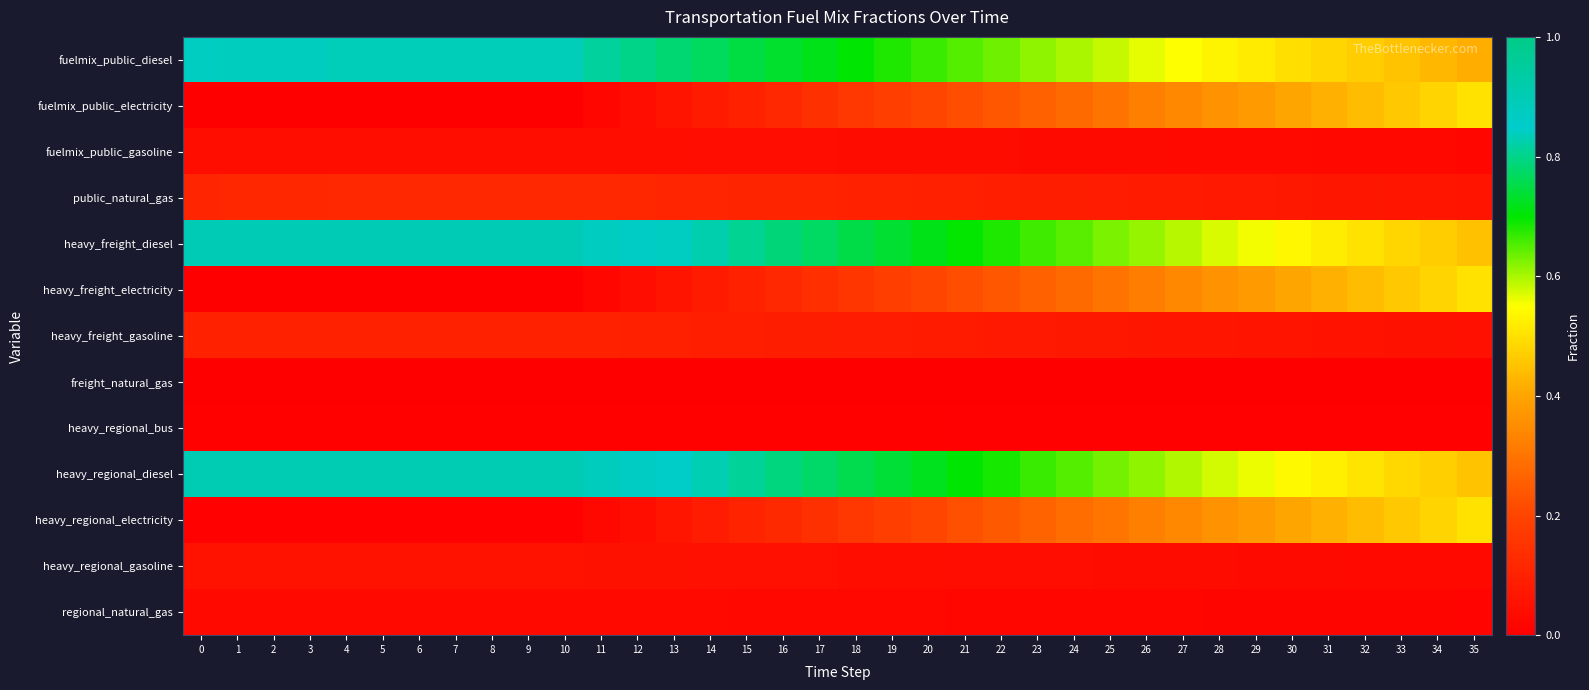

Rank the series at 2 from highest to lowest value.

heavy_regional_diesel, heavy_freight_diesel, fuelmix_public_diesel, public_natural_gas, heavy_freight_gasoline, heavy_regional_gasoline, fuelmix_public_gasoline, regional_natural_gas, heavy_regional_bus, heavy_regional_electricity, freight_natural_gas, fuelmix_public_electricity, heavy_freight_electricity